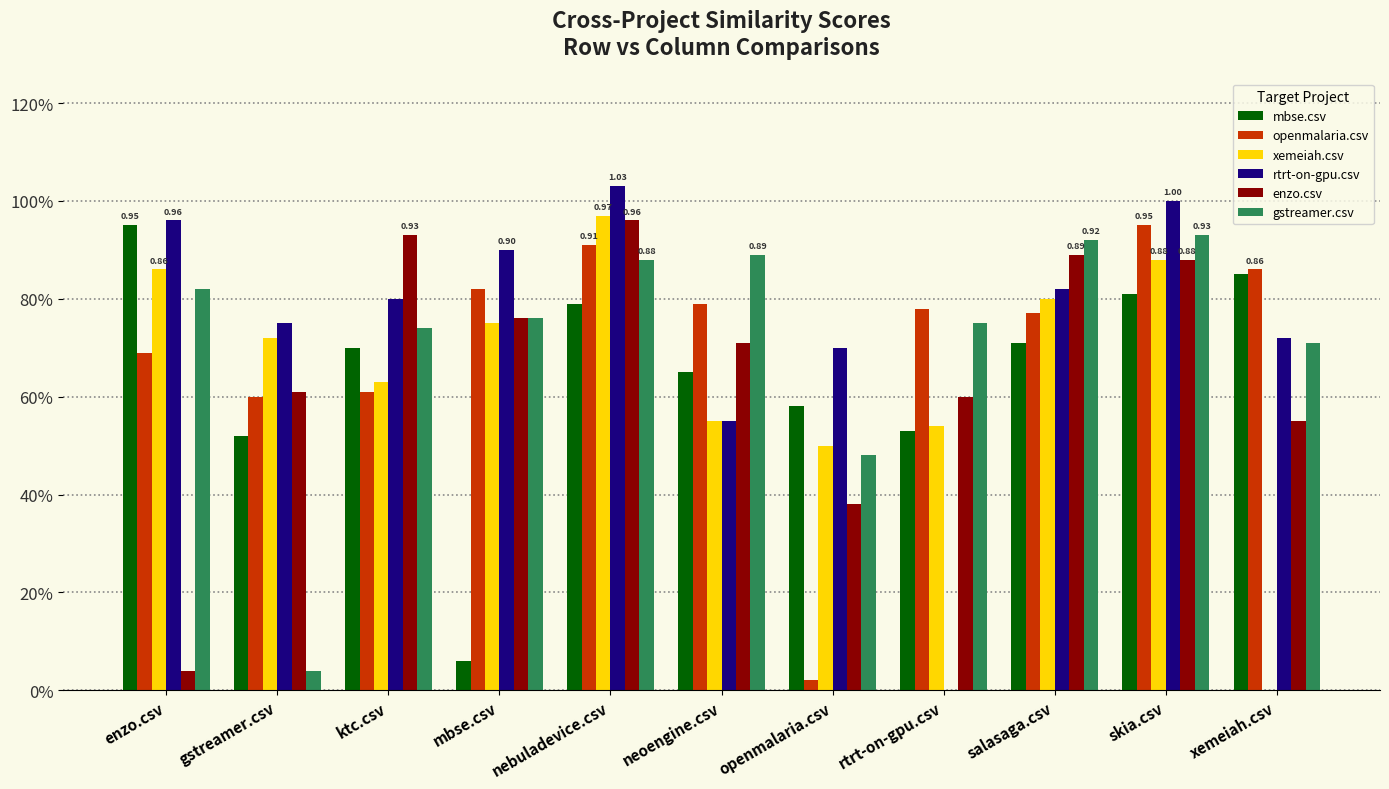

What is the difference between the highest and lowest values at ktc.csv?

0.3